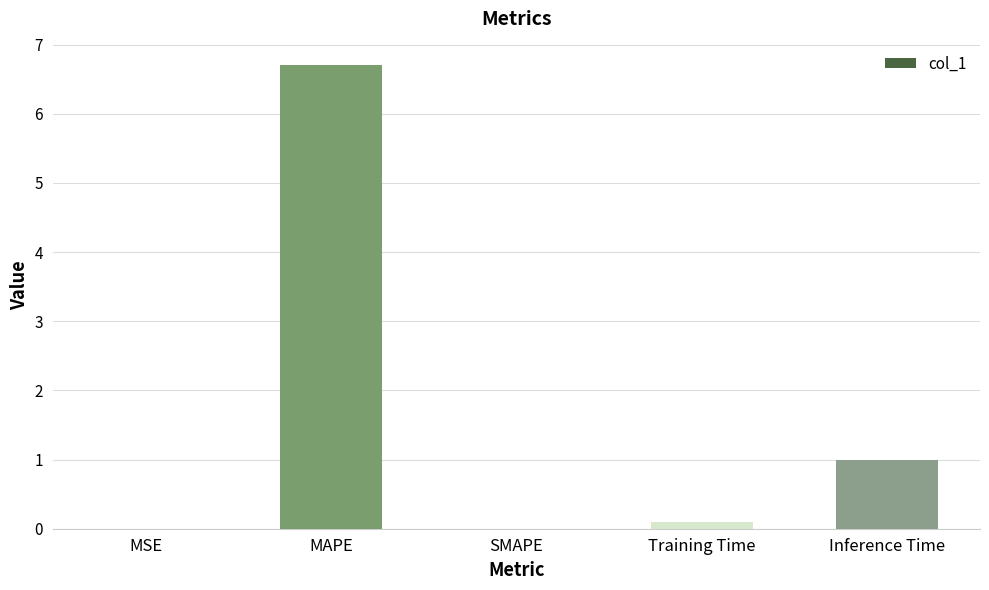

What is the maximum value shown in the chart?

6.7